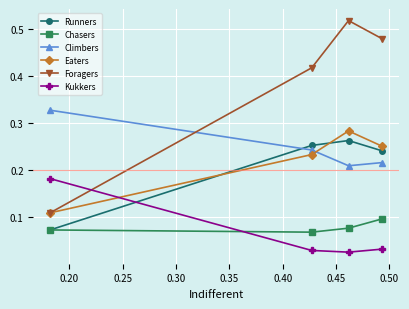

How many Eaters values are between 0 and 1?

4